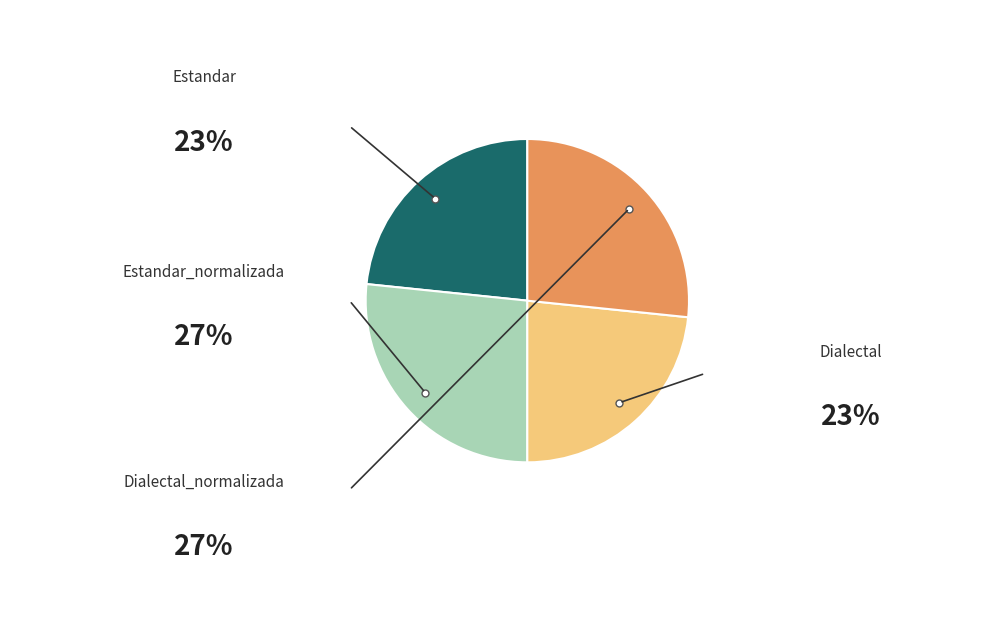

Is the sum of Estandar and Estandar_normalizada greater than half?

No